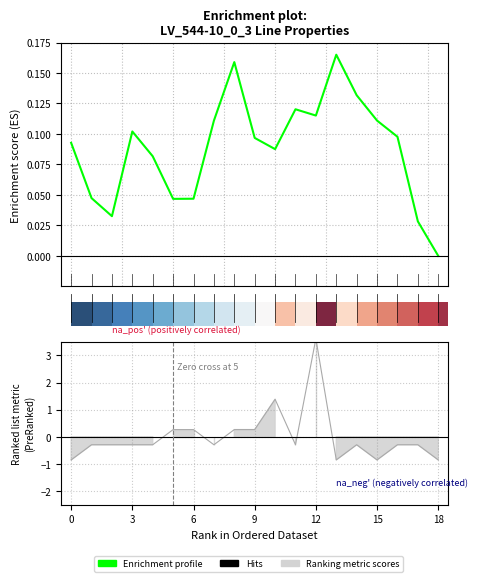

The value at 17 is 0.0. True or false?

False